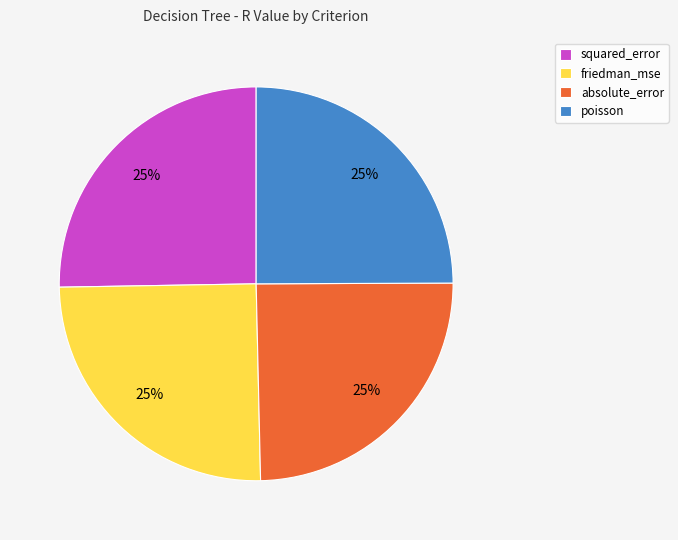

To the nearest percent, what is the average slice percentage?

25%